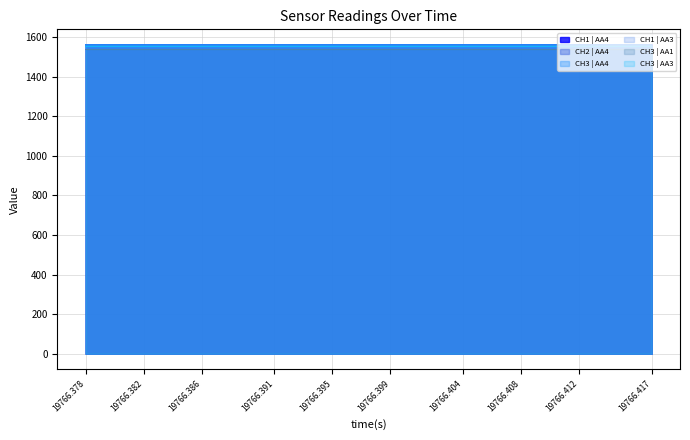

How many lines are shown in the chart?

6